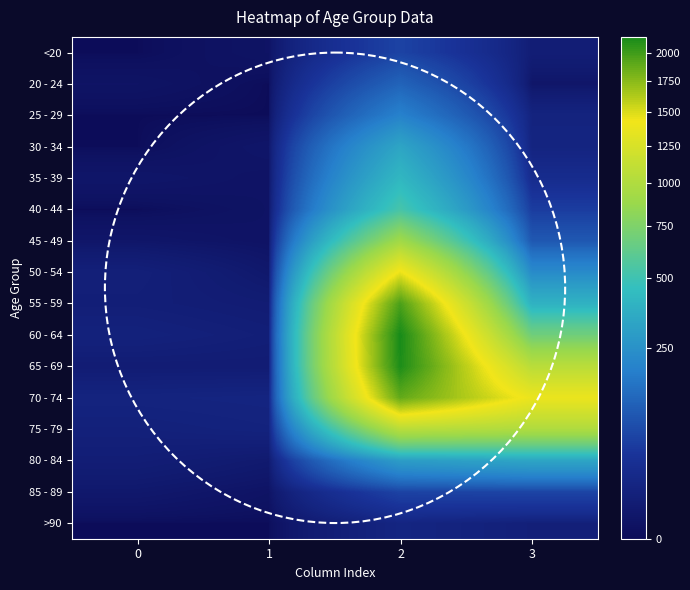

Reading left to right, list all the values displayed in this chart.

row_0: 0	1	62	7
row_1: 1	0	121	2
row_2: 0	0	196	13
row_3: 0	2	333	14
row_4: 2	1	420	26
row_5: 0	1	530	53
row_6: 2	1	915	97
row_7: 9	3	1450	227
row_8: 8	6	1965	392
row_9: 11	8	2151	689
row_10: 6	6	2130	1057
row_11: 13	14	1882	1381
row_12: 10	12	1053	993
row_13: 7	4	296	333
row_14: 3	1	62	64
row_15: 0	0	15	9